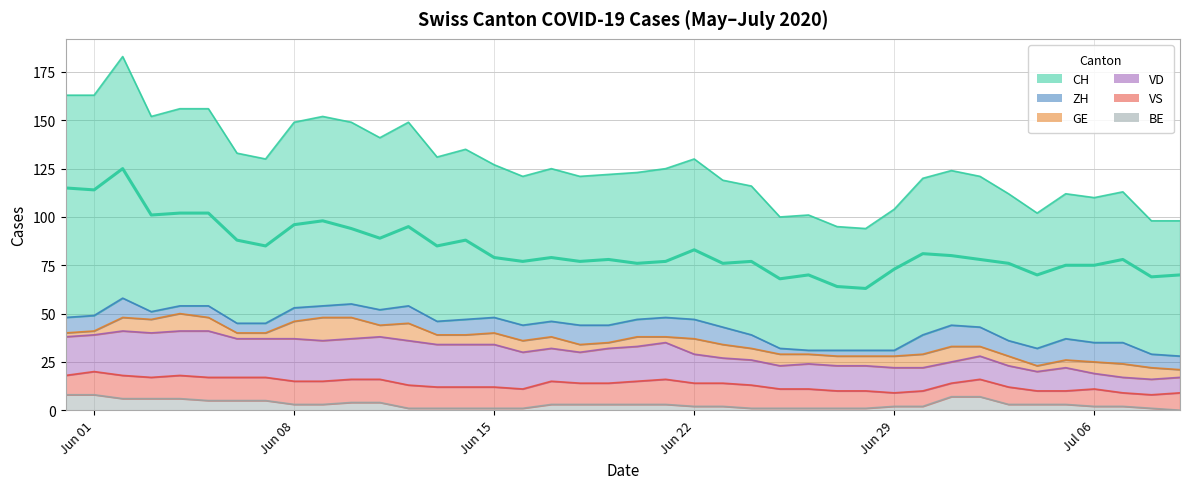

The value of ZH at 2 is 3. True or false?

False